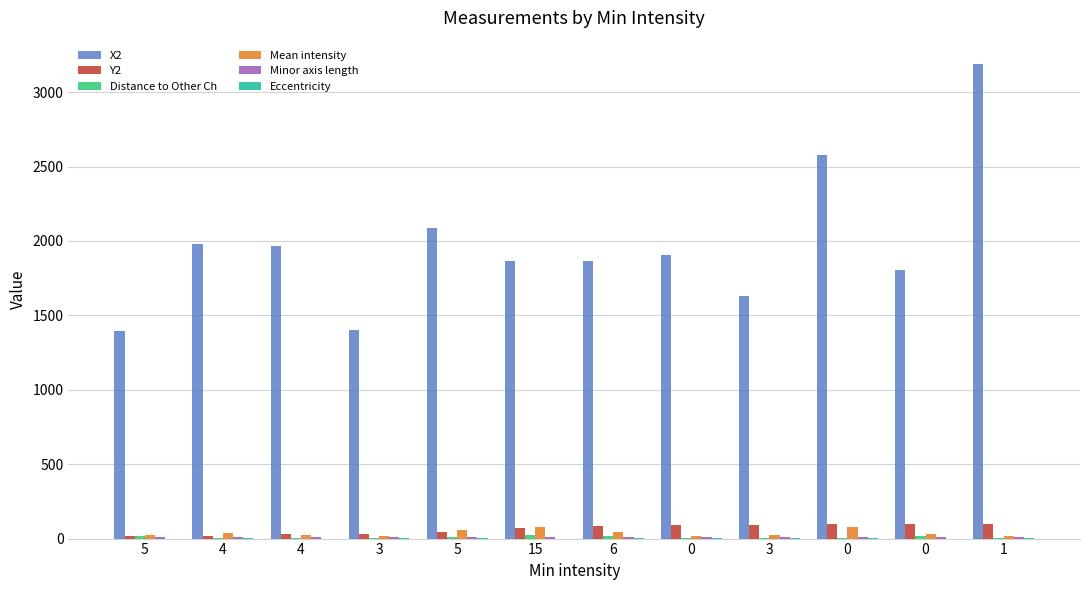

Count the number of categories in the chart.

12